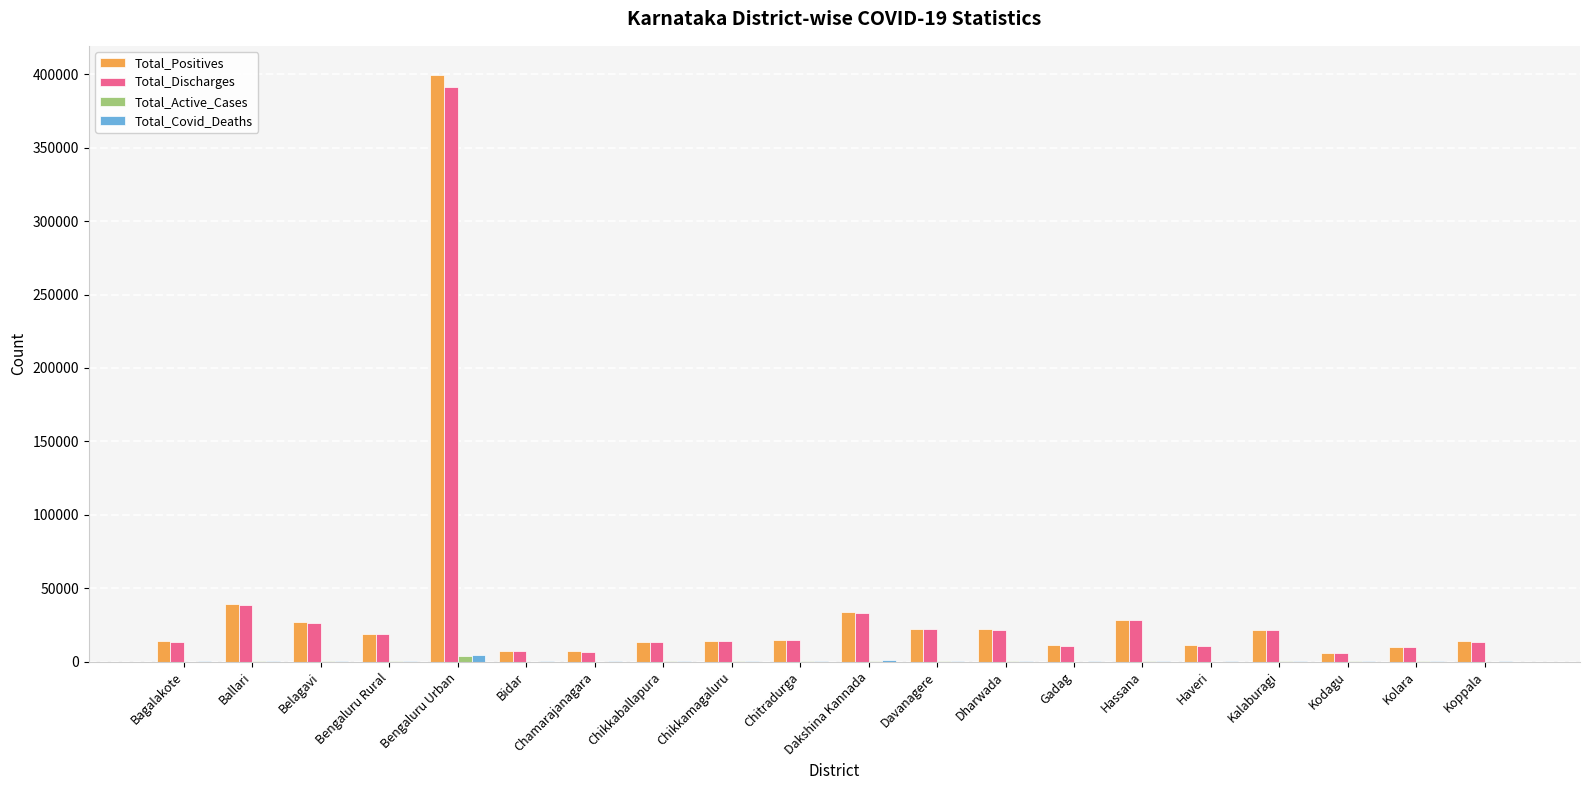

What is the sum of all Total_Discharges values?

720424